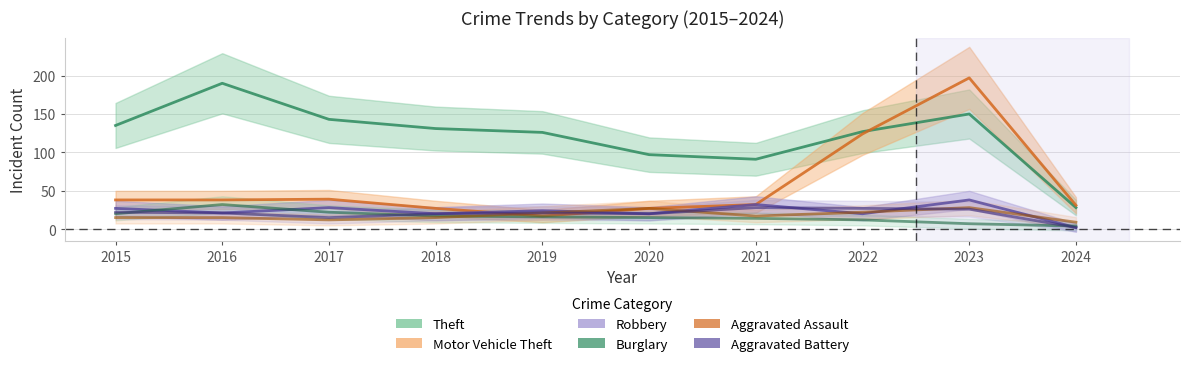

In Theft, how many points are lower than both neighbors (excluding endpoints)?

1